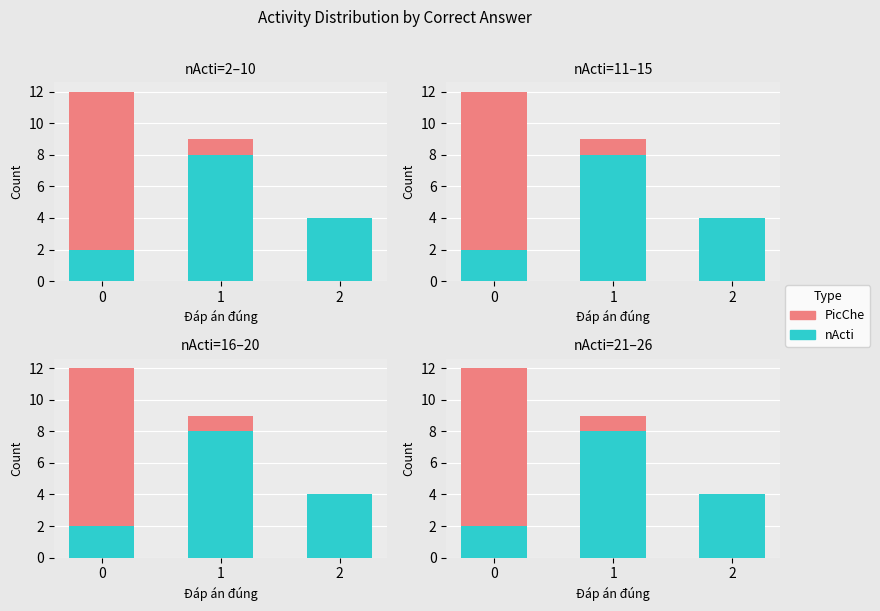

What is the total value across all series at 1?

9